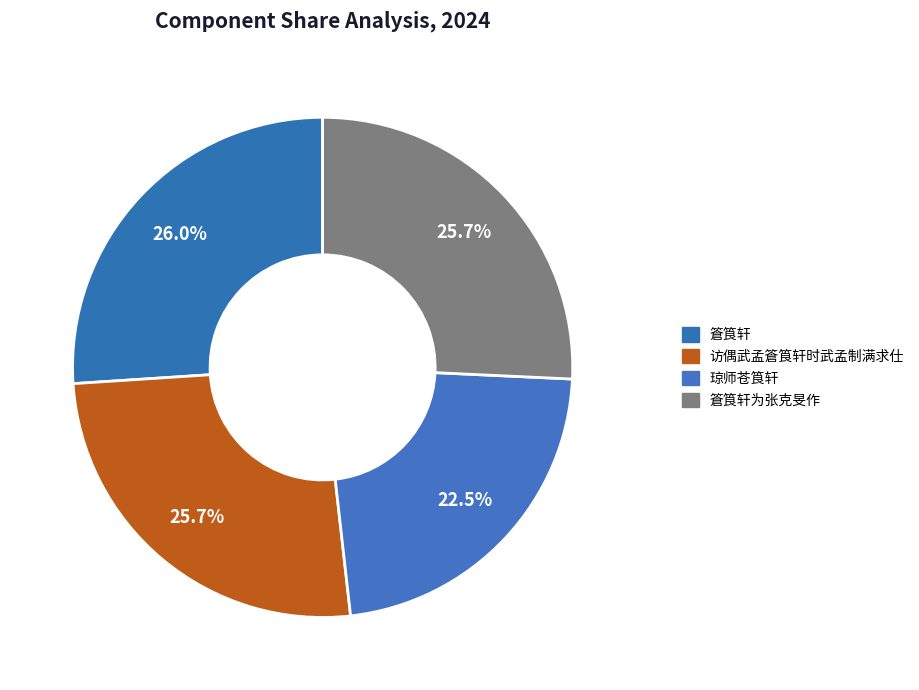

Is there a majority slice in this chart?

No